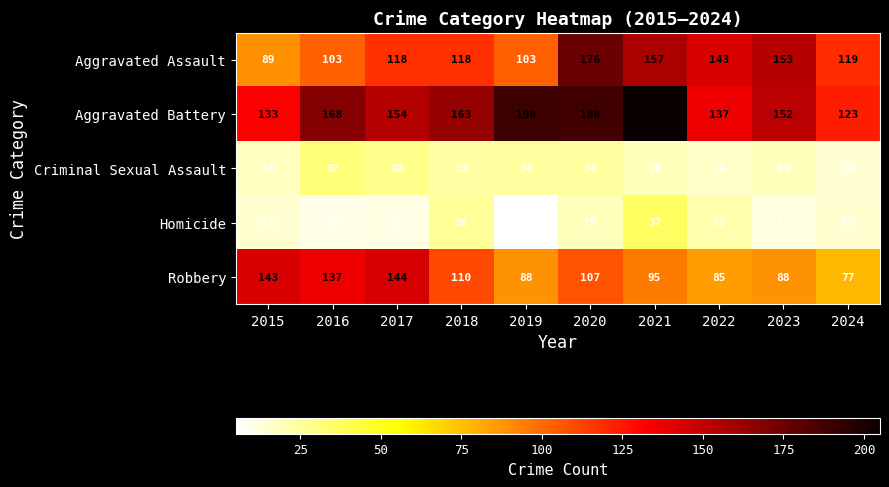

At which category is the sum across all series the highest?

2020